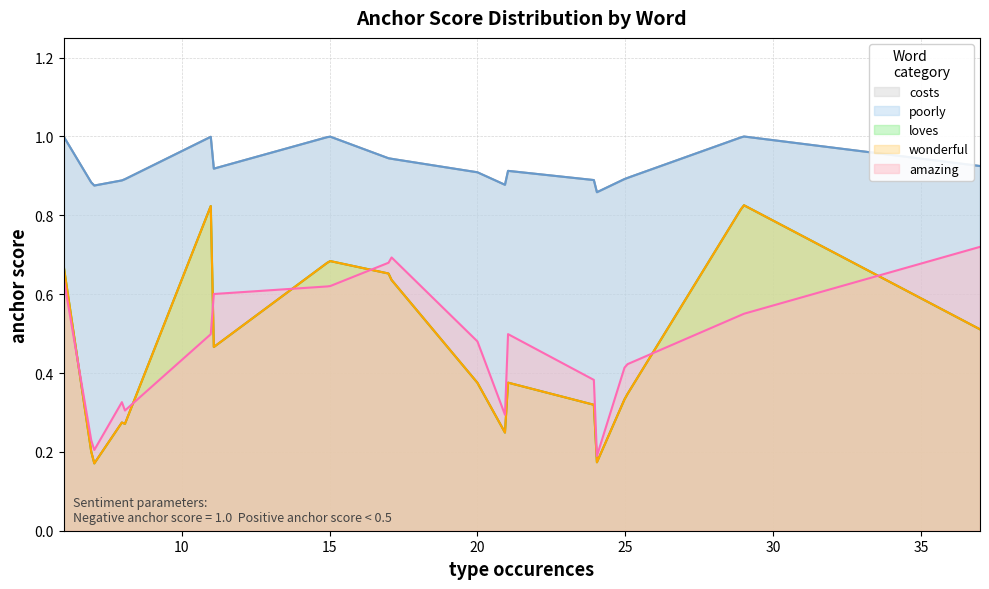

Does the chart have visible grid lines?

Yes